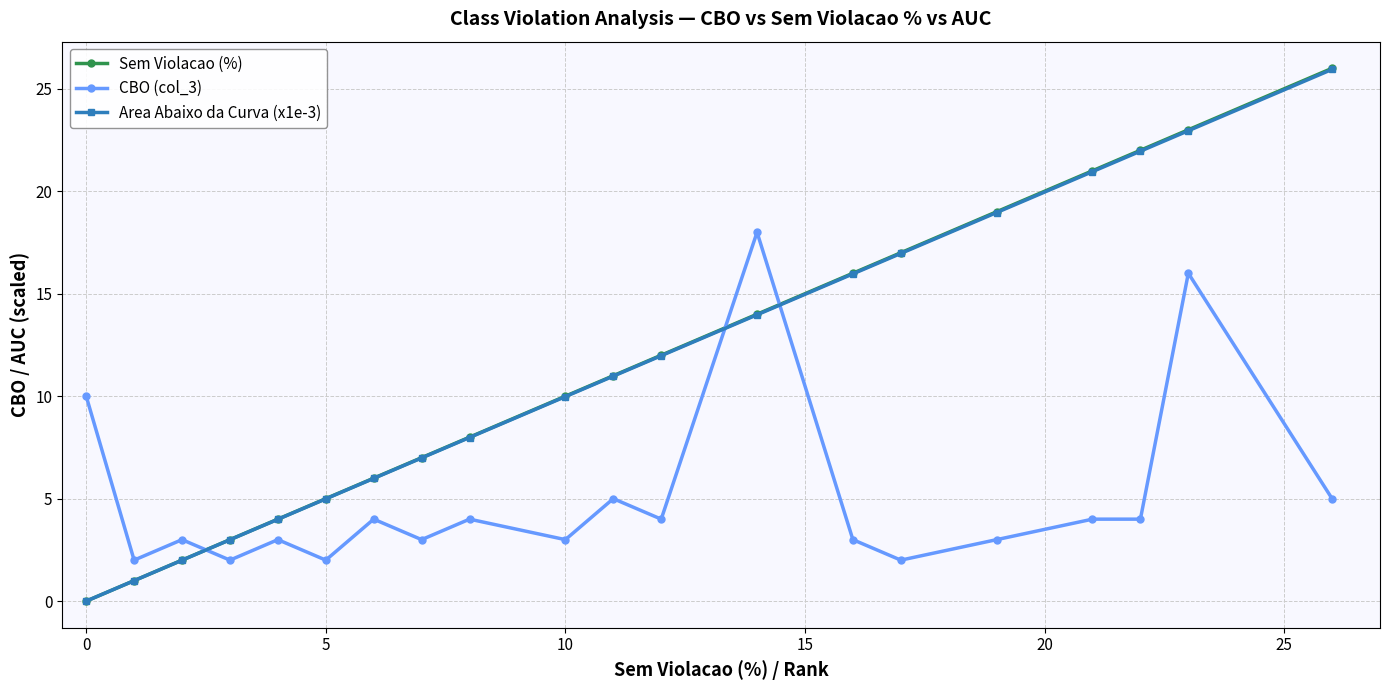

Does the chart display data point markers on the line(s)?

Yes